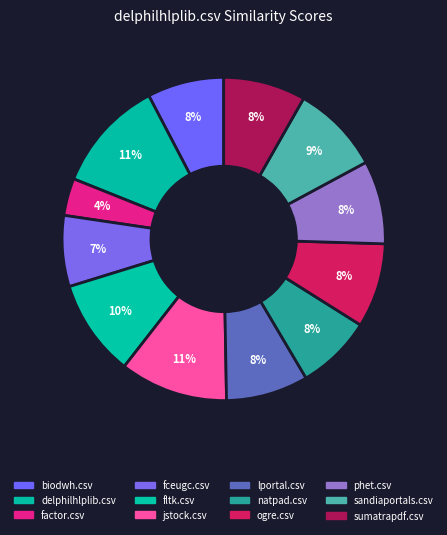

How many segments does this pie chart have?

12